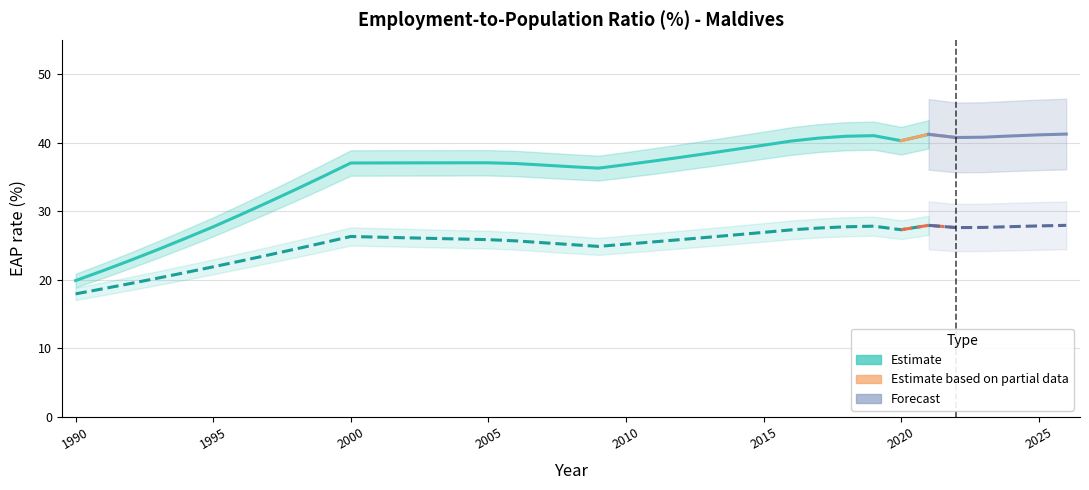

What is the value of the sex_f_total point at the 23rd from the left?

37.9